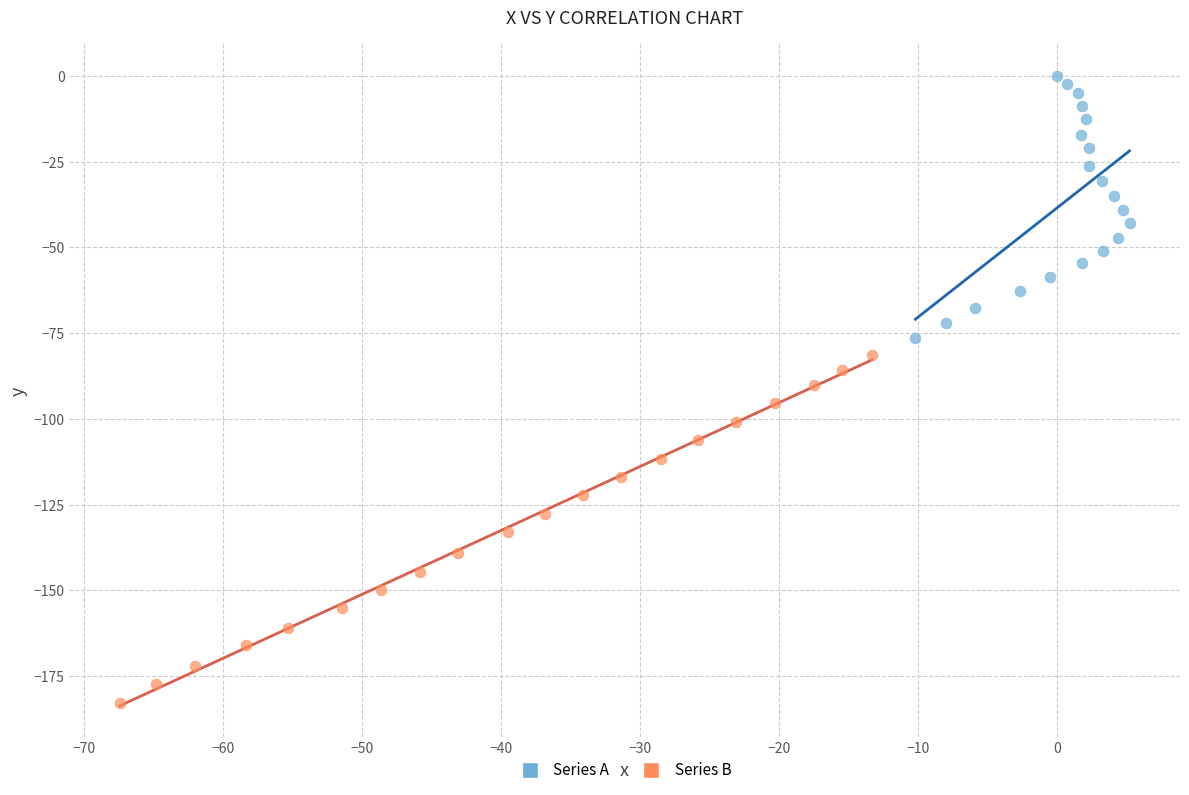

Which series reaches the maximum Y coordinate?

Series A